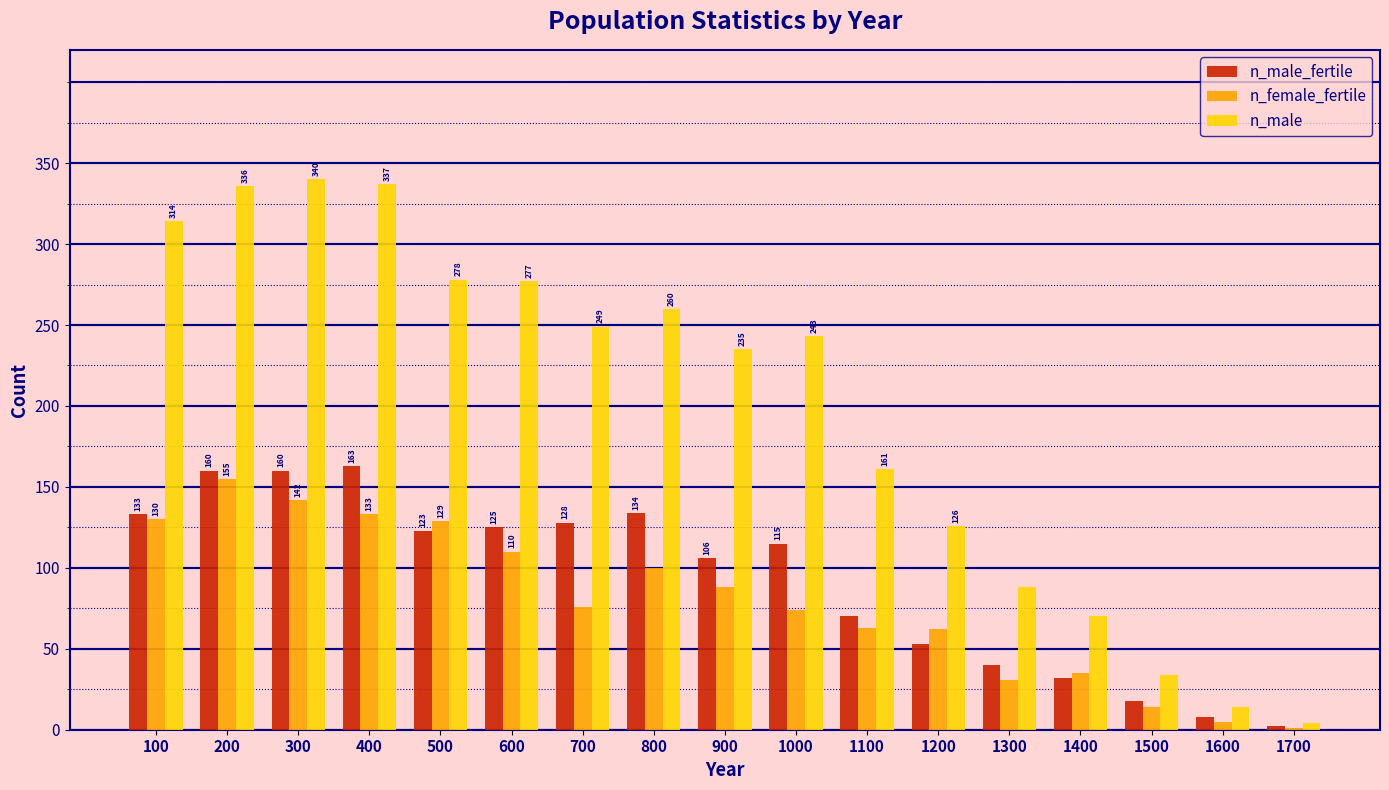

How many groups of bars are there?

17